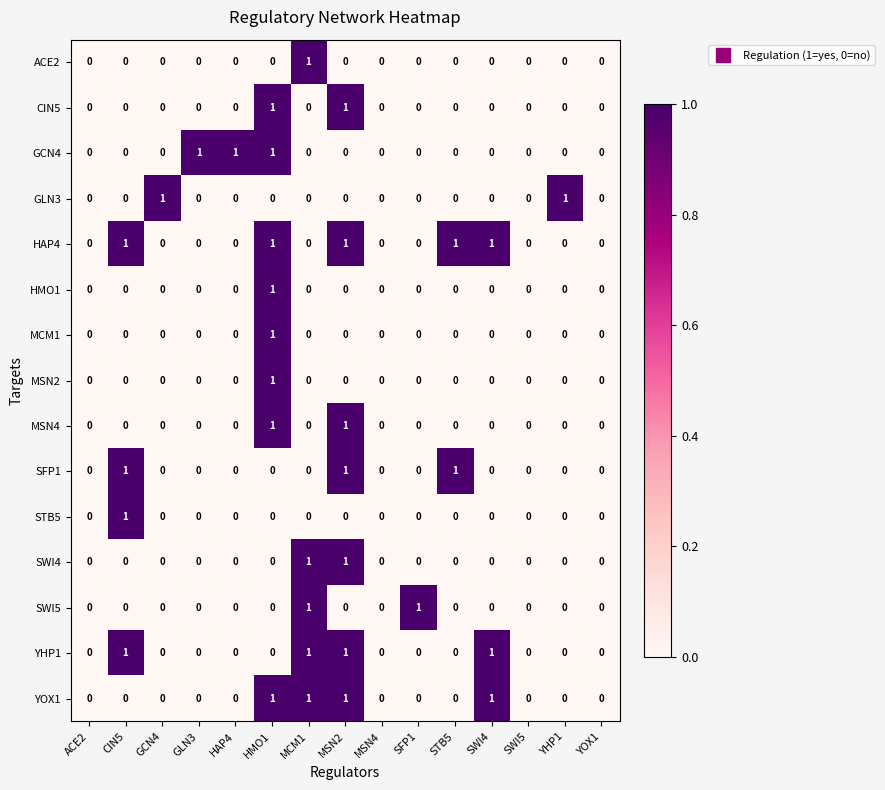

The MCM1 series shows 1 at MSN2. True or false?

False